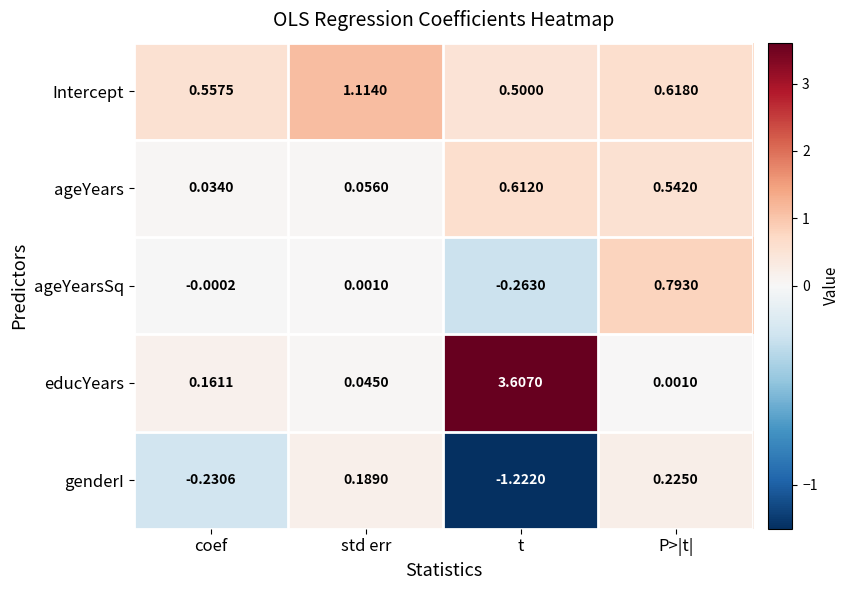

At which label is ageYearsSq closest to 0?

coef